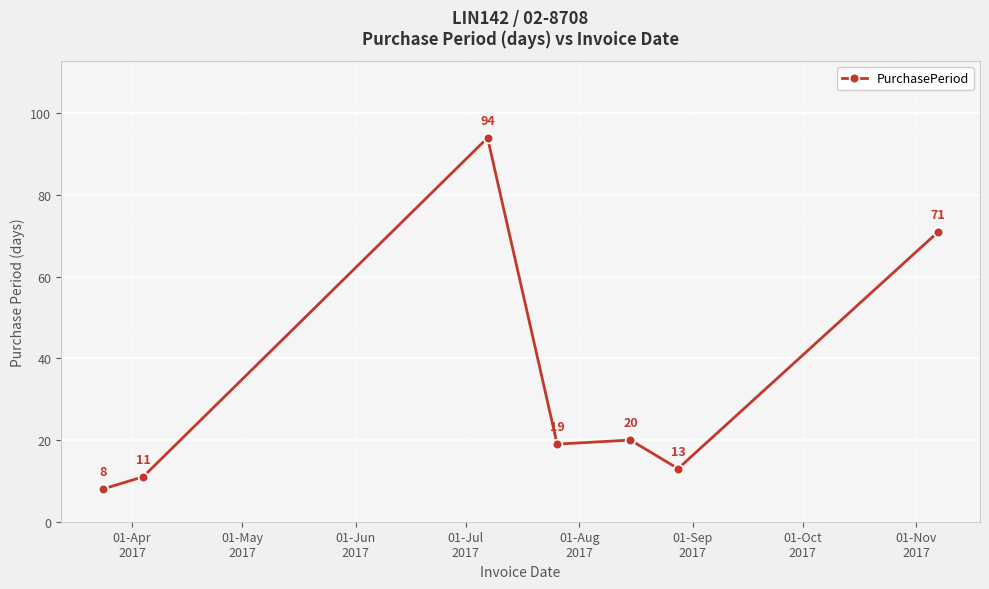

How many interior local peaks (higher than both neighbors) does the data have?

2